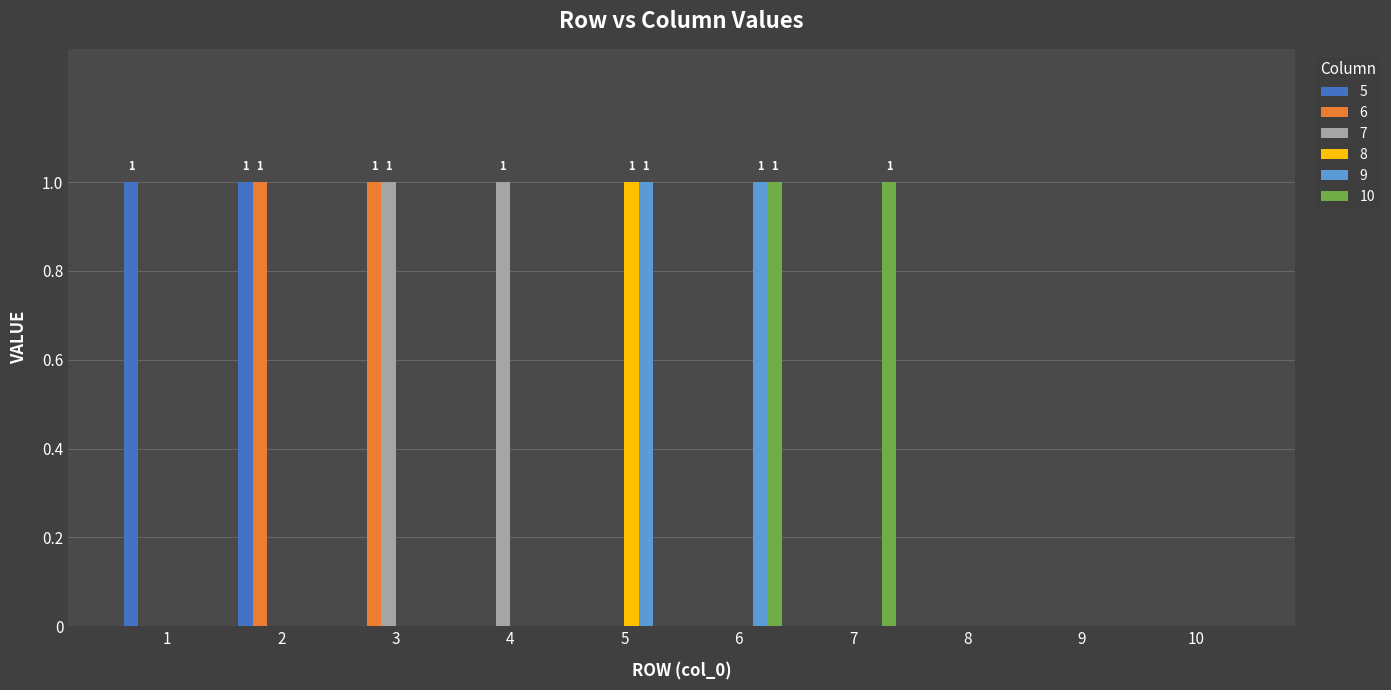

What is the total value across all series at 5?

2